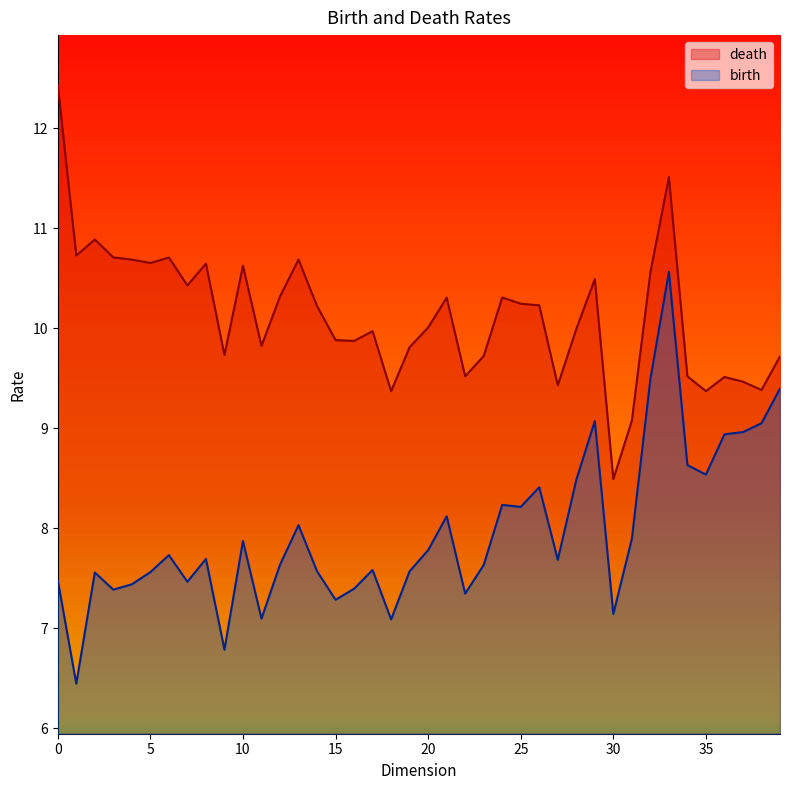

List the series in order of their overall mean, highest first.

death, birth